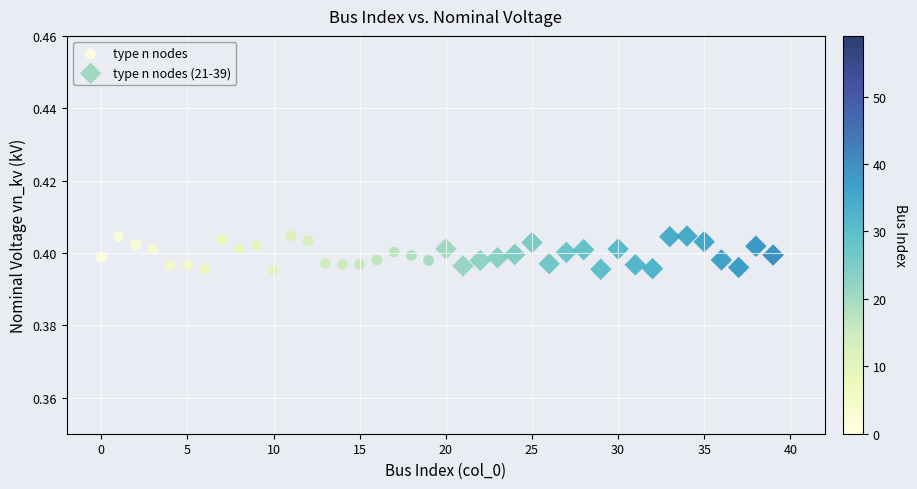

What are all the series names shown in the legend?

type n nodes, type n nodes (21-39)